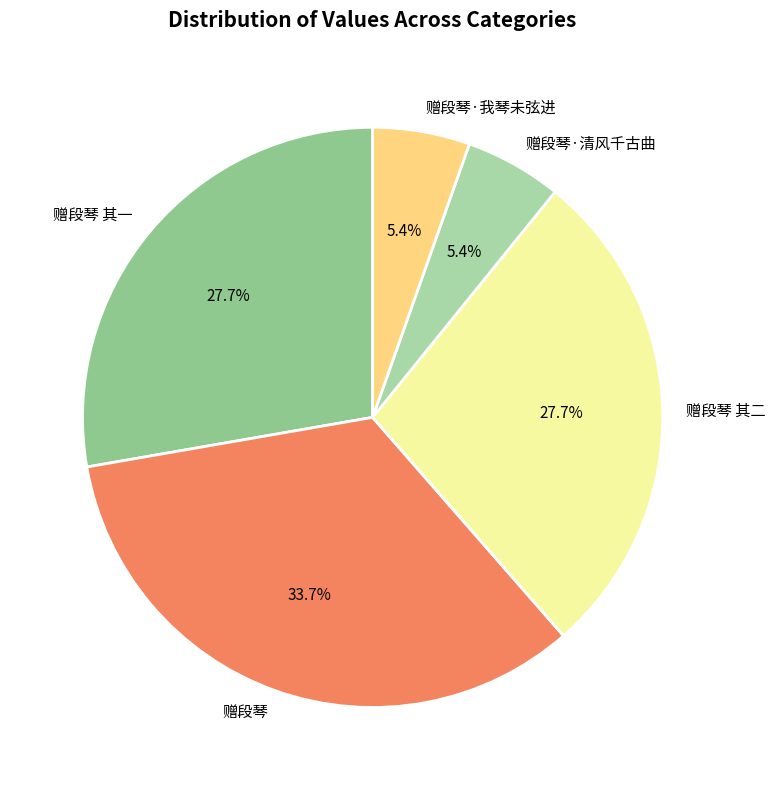

What is the ratio of the value at 赠段琴·清风千古曲 to the value at 赠段琴 其一?

0.2